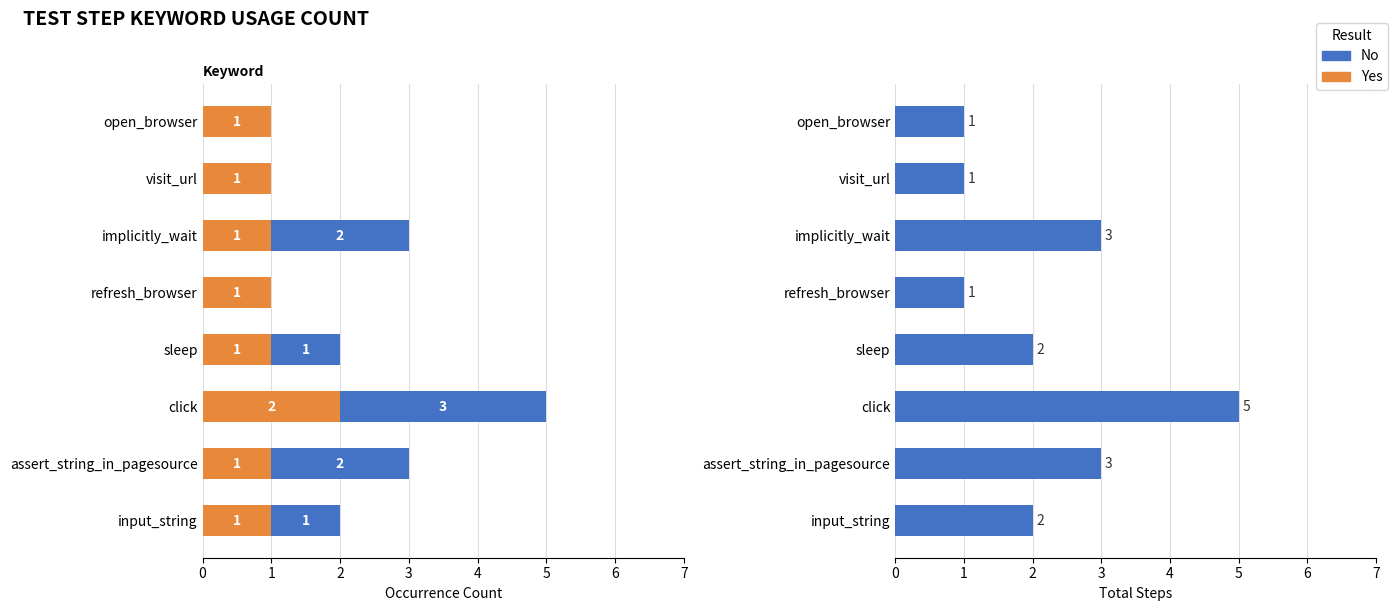

What is the difference between the highest and lowest values at sleep?

1